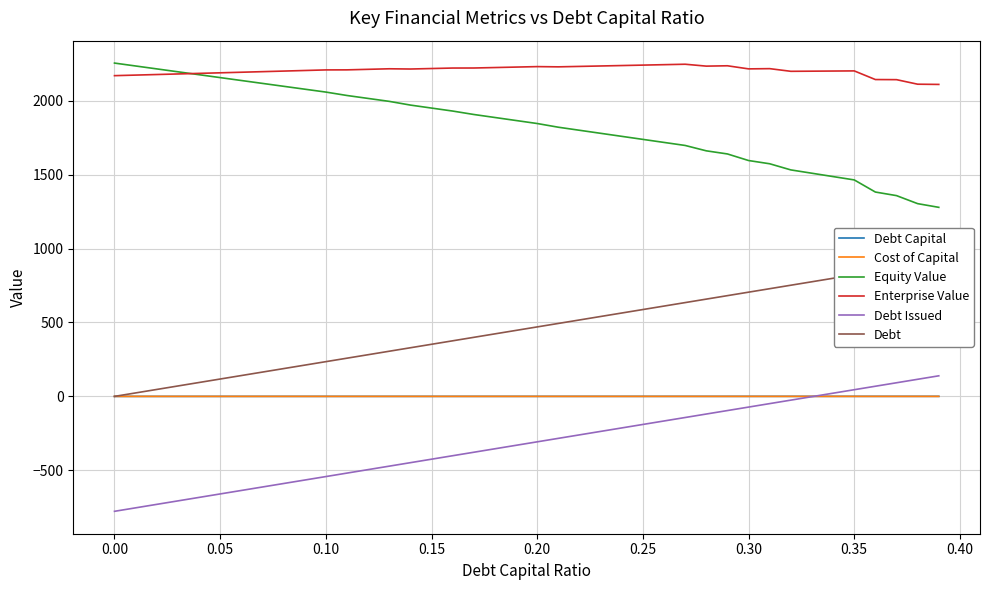

True or false: Debt Issued and Equity Value cross at least once.

False